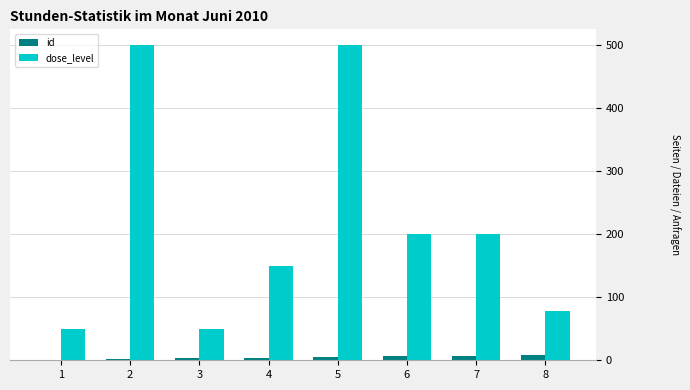

The dose_level series shows 50 at 1. True or false?

True